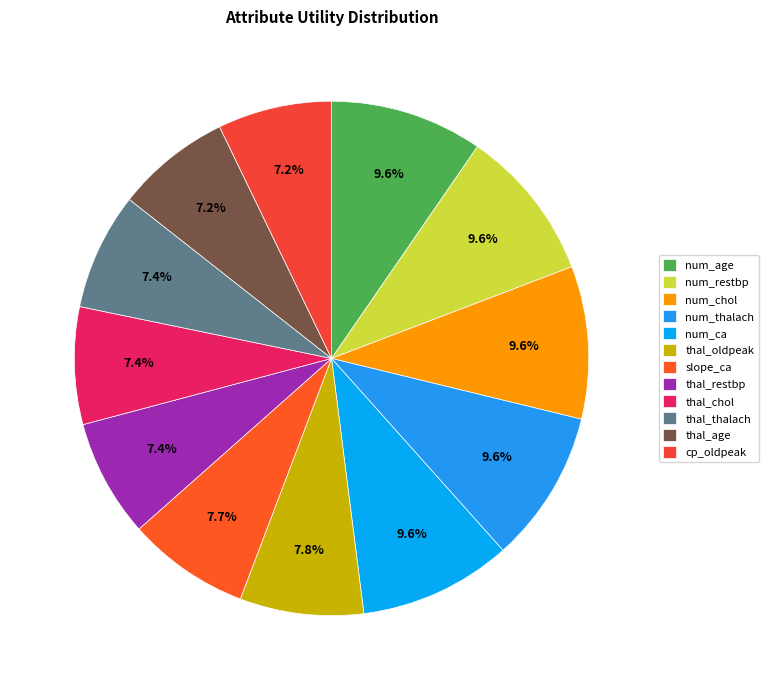

Do thal_thalach and thal_chol together represent more than half of the pie?

No